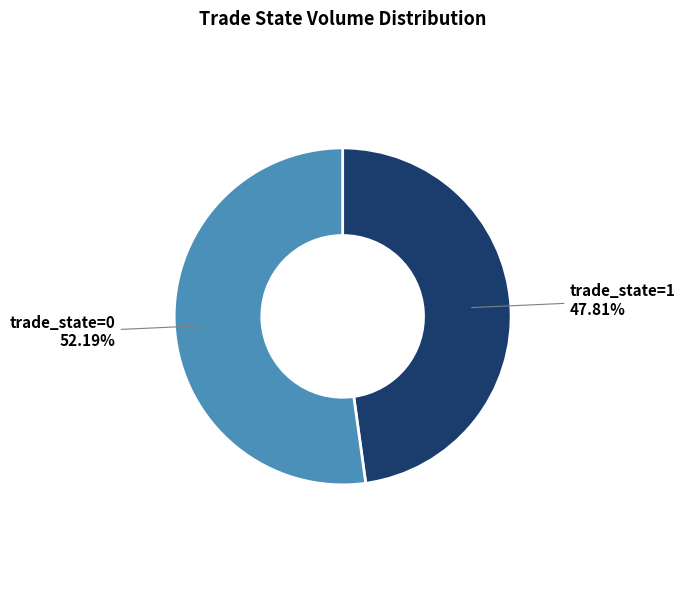

Is there any slice that represents more than half of the pie?

Yes